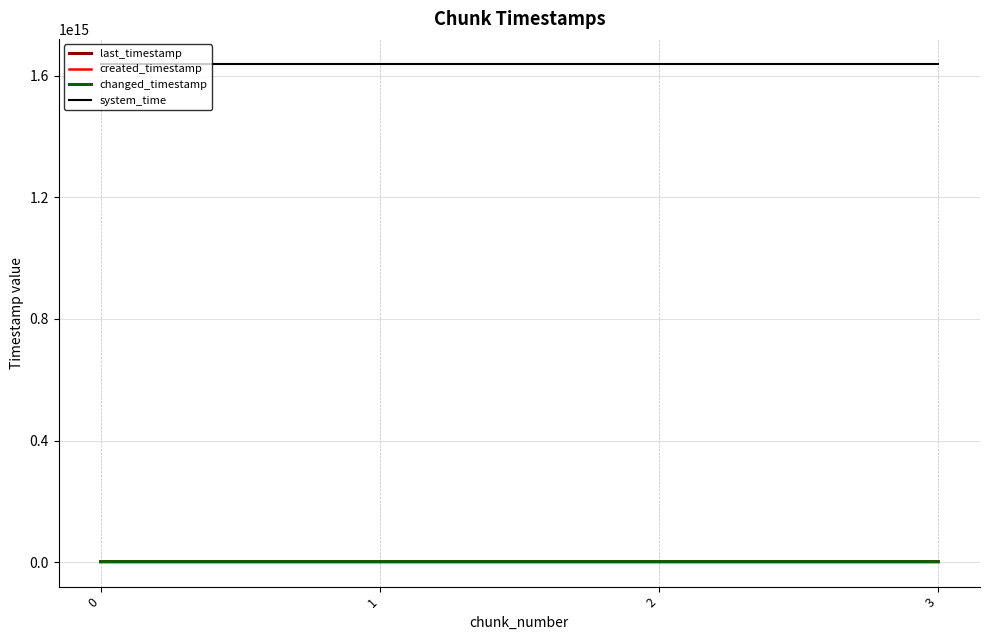

True or false: last_timestamp has more than 2 points higher than both neighbors.

False